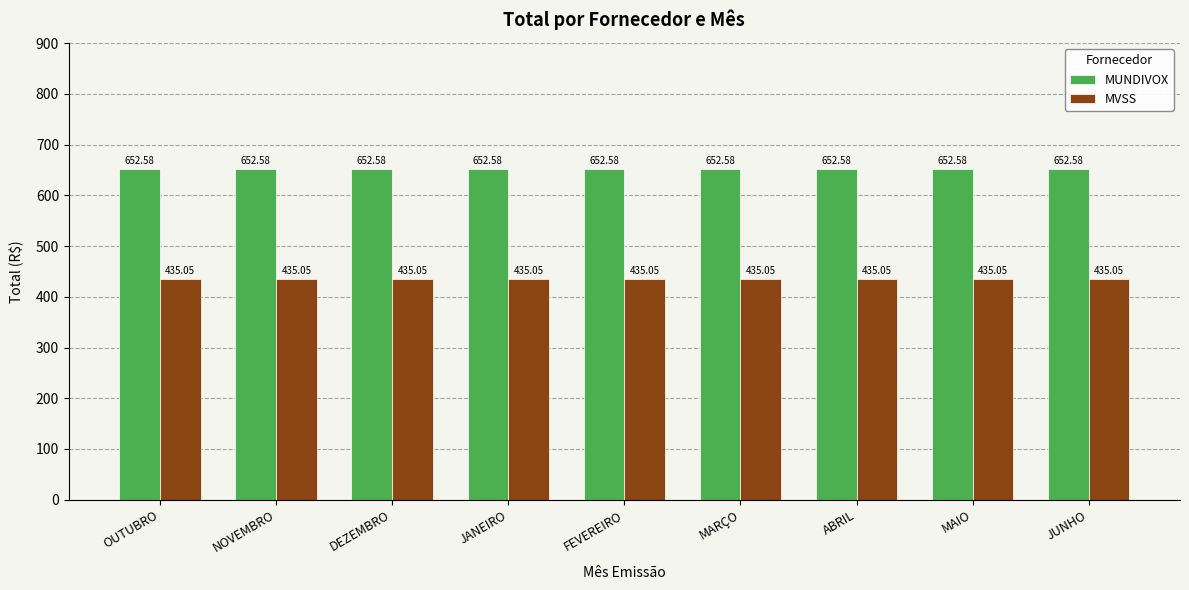

Is it true that MUNDIVOX equals 652.6 at MAIO?

True